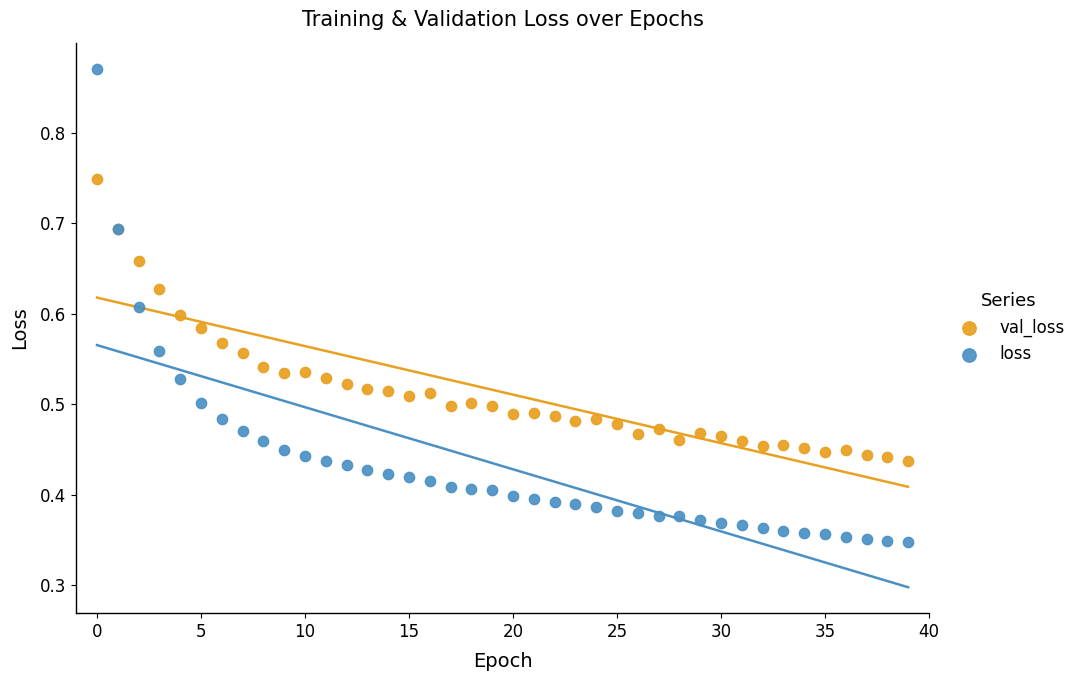

Which series contains the lowest Y value?

loss